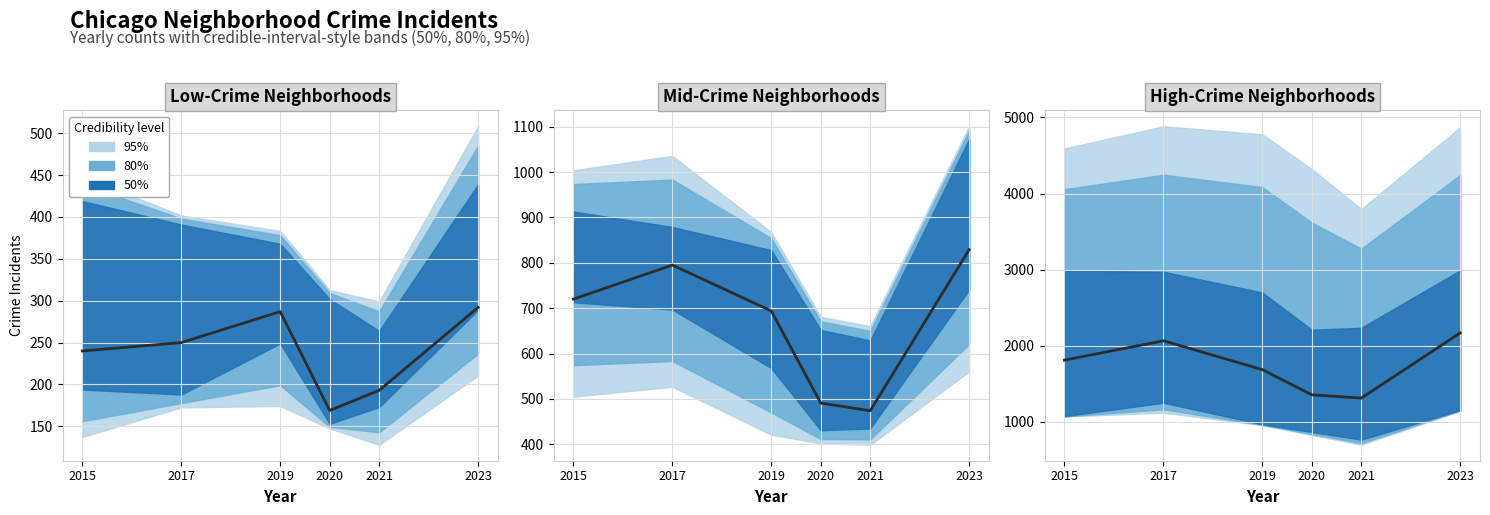

Which has a higher value, 2019 or 2021?

2019